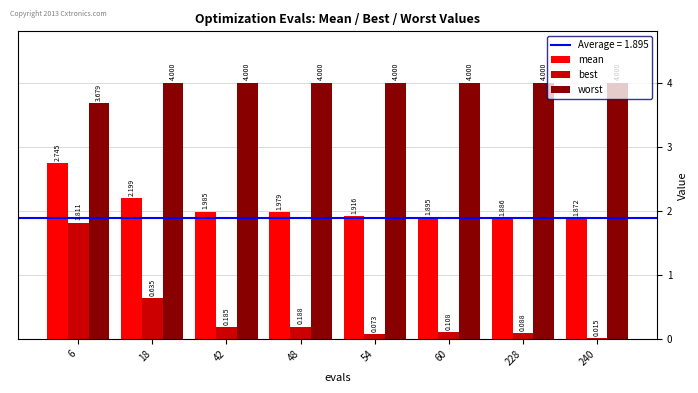

At 240, list the series in order from smallest to largest.

best, mean, worst